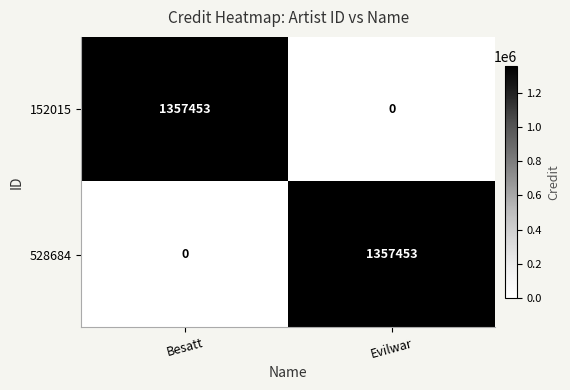

What is the total value across all series at Evilwar?

1357453